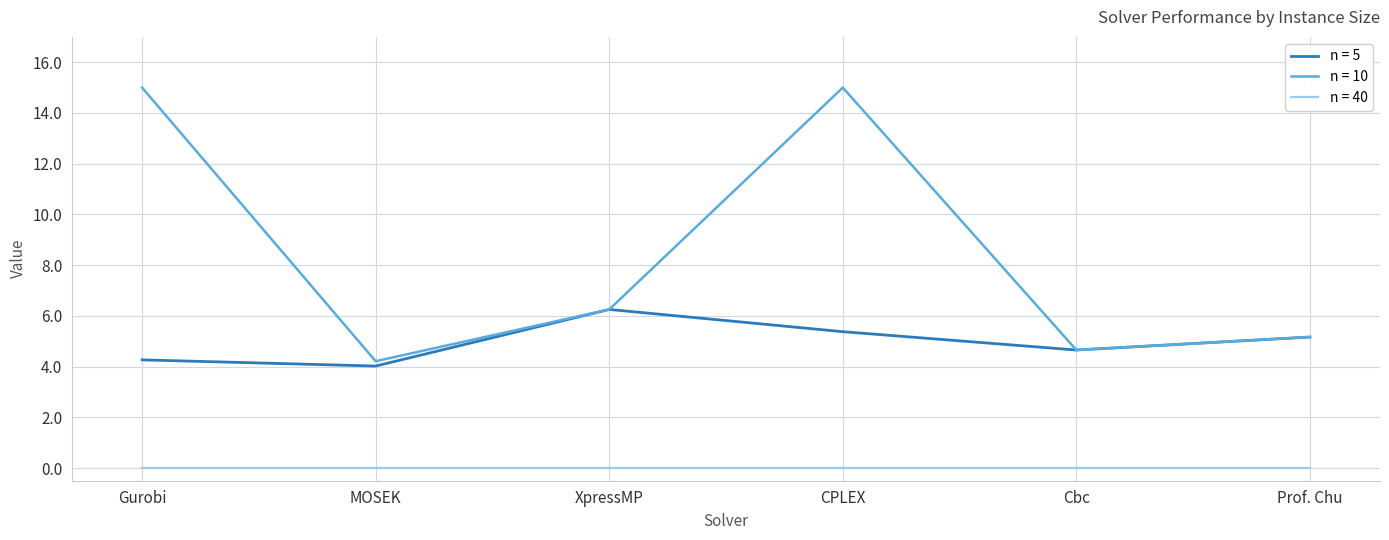

How many lines are shown in the chart?

3